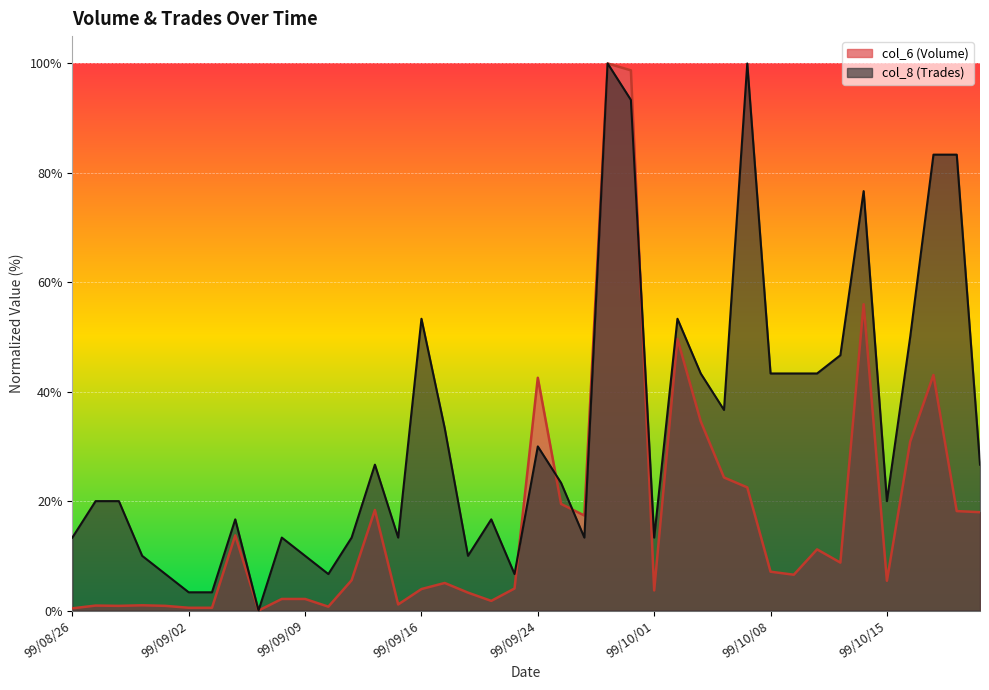

What is the difference between the maximum and minimum values in the col_6 series?

100.0